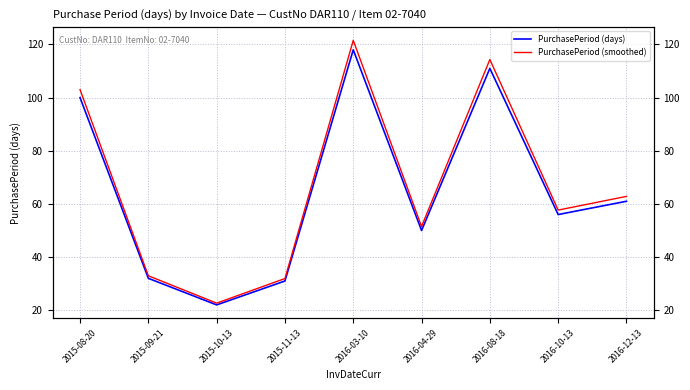

At which label does PurchasePeriod (smoothed) reach its peak?

2016-03-10